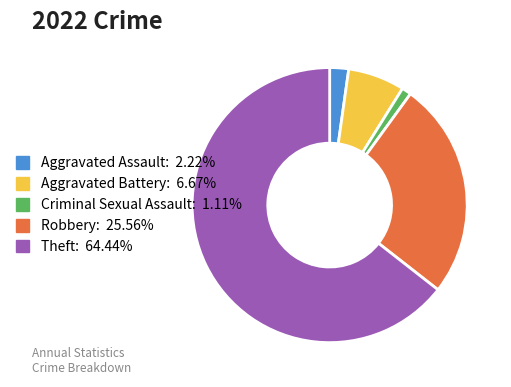

Rank the categories by value from highest to lowest.

Theft, Robbery, Aggravated Battery, Aggravated Assault, Criminal Sexual Assault